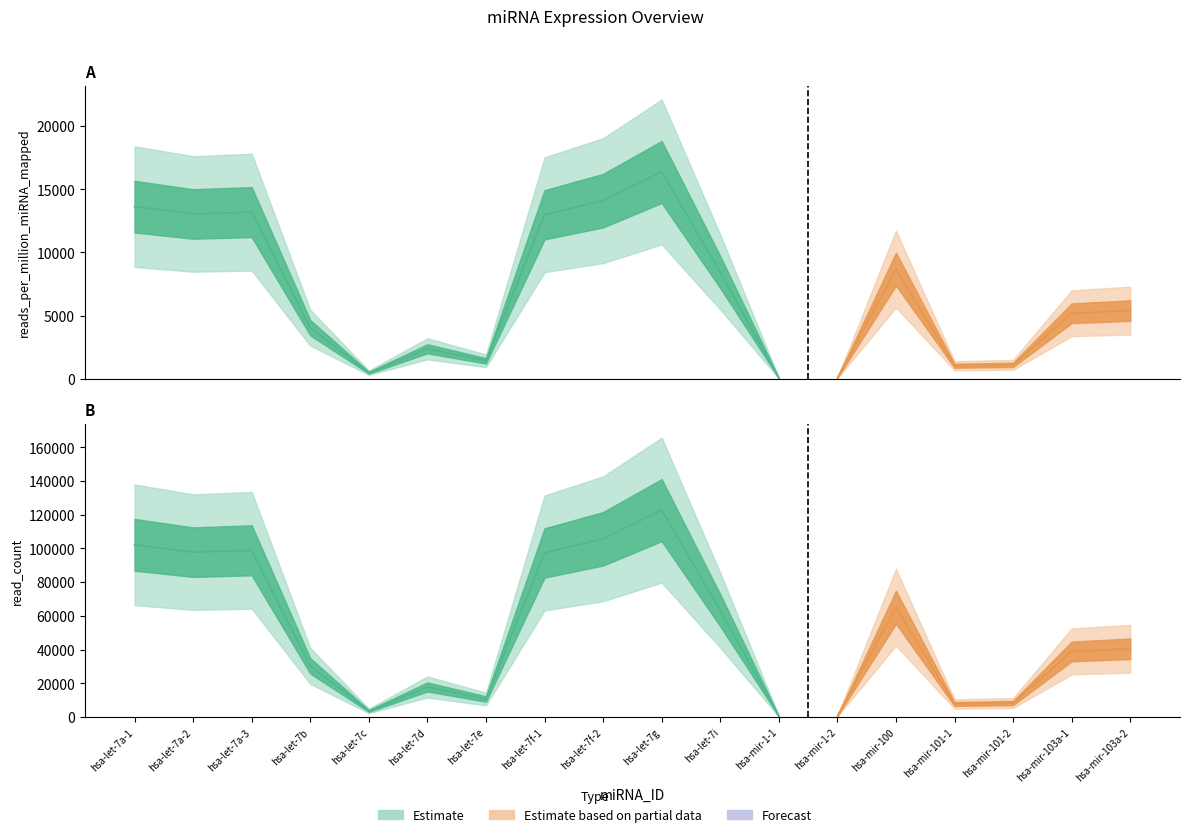

Does the chart have visible grid lines?

No